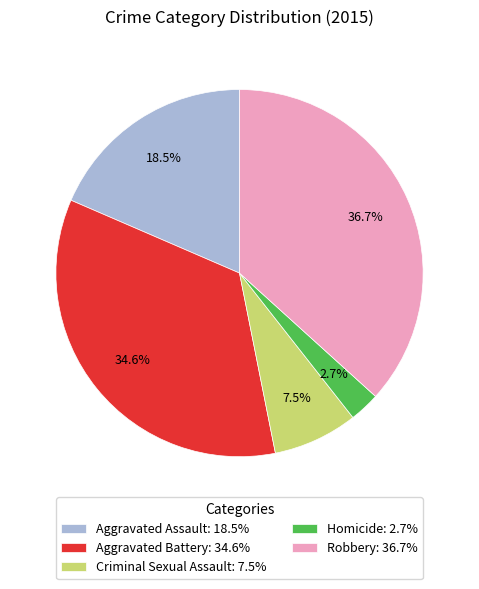

Which category has the smallest portion of the pie?

Homicide